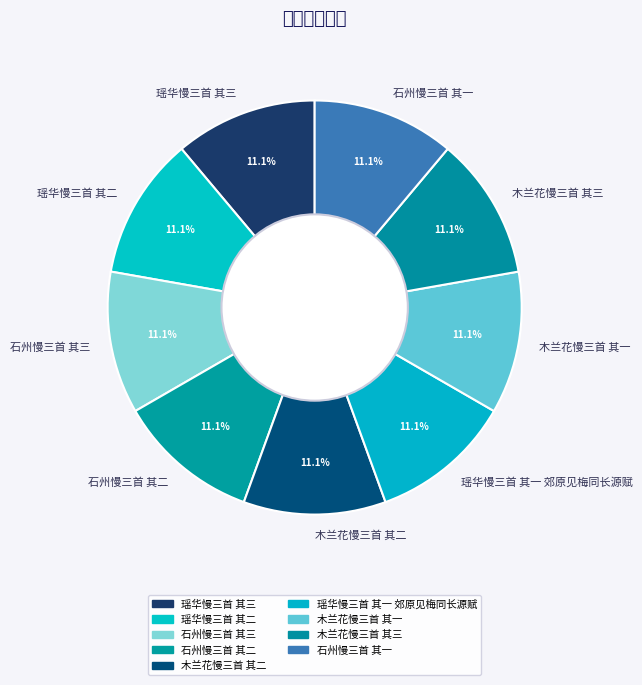

To the nearest percent, what percentage of the pie is 石州慢三首 其三?

11%